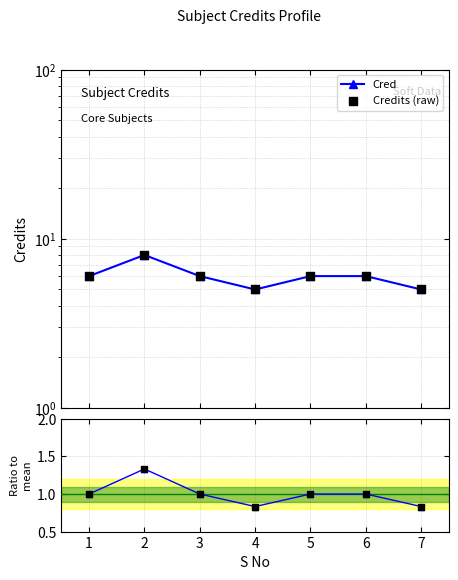

Which series reaches the minimum Y coordinate?

Ratio to mean